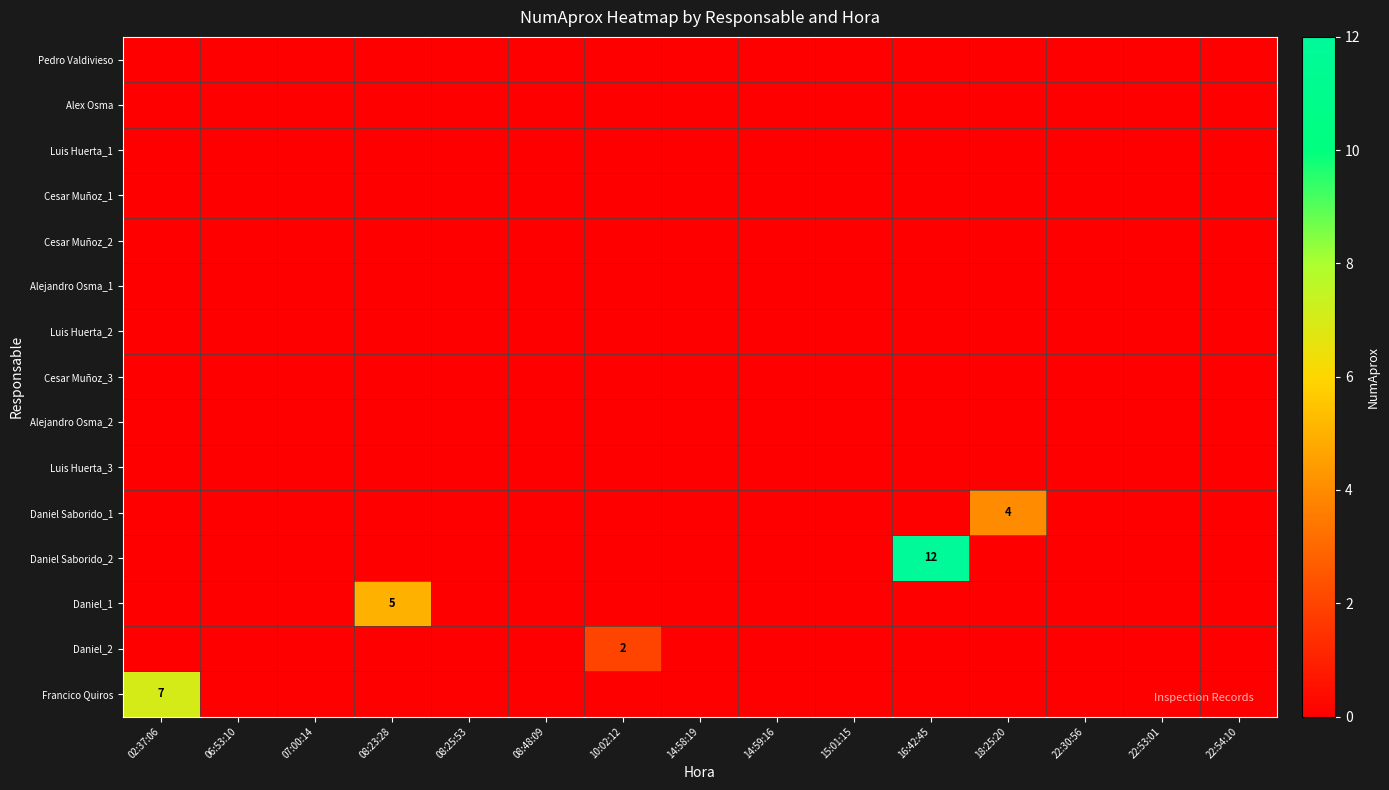

Is it true that Daniel_1 equals 7 at 08:23:28?

False